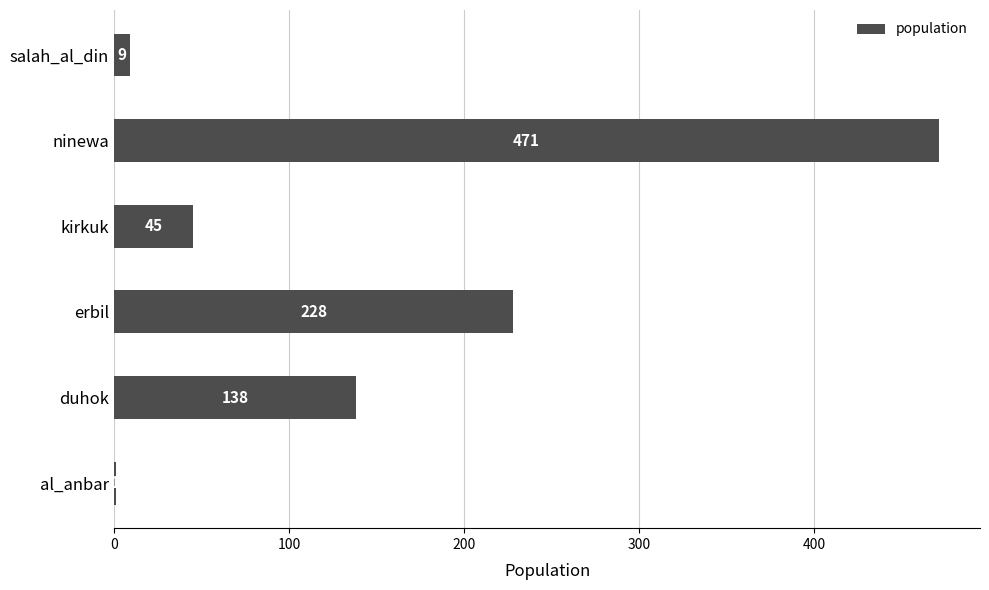

What is the greatest value displayed?

471